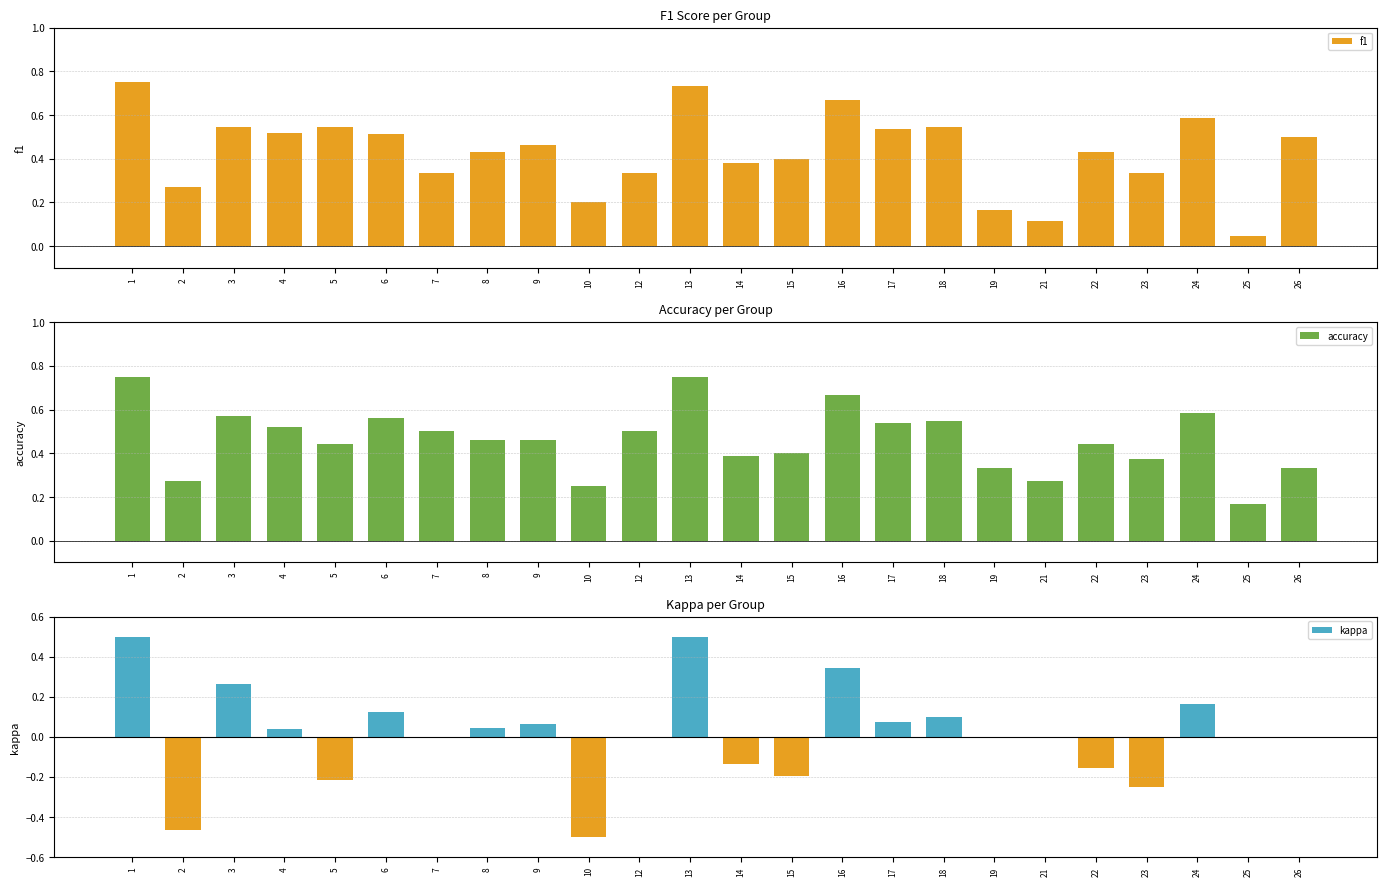

What is the sum of all accuracy values?

11.1